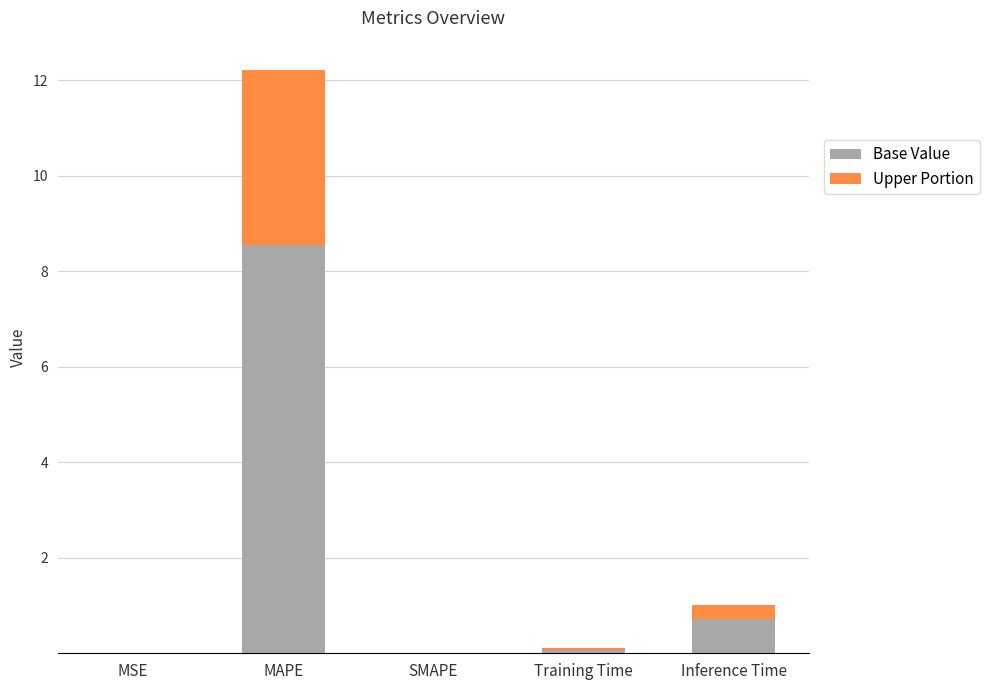

Is it true that Base Value equals 8.6 at MAPE?

True